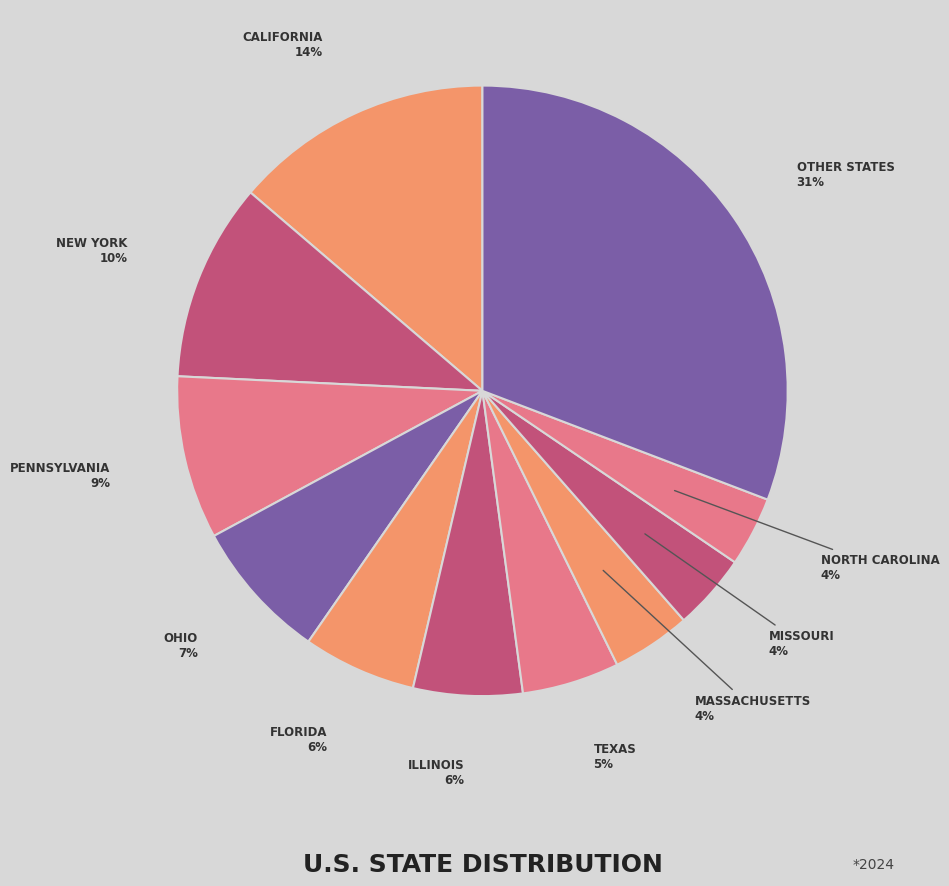

Rank the categories by value from lowest to highest.

North Carolina, Missouri, Massachusetts, Texas, Illinois, Florida, Ohio, Pennsylvania, New York, California, Other States